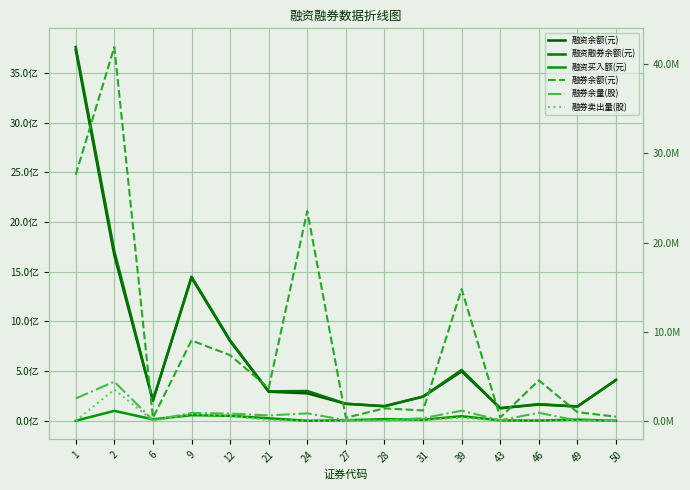

True or false: 融券余额(元) has a value of 1396021 at 28.

True